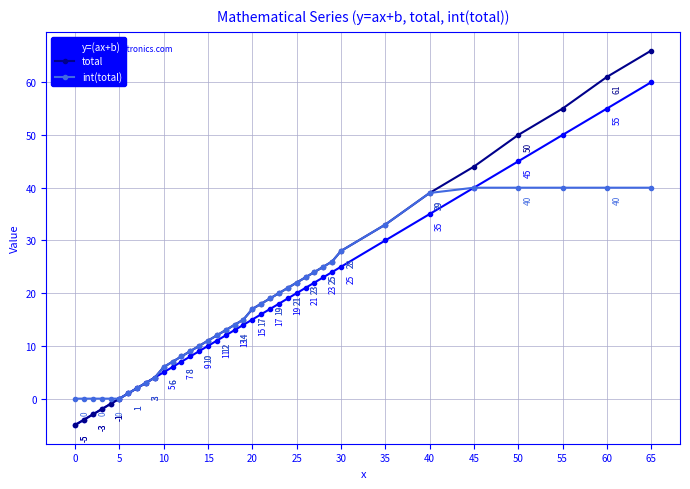

Which series has the widest spread of values?

total